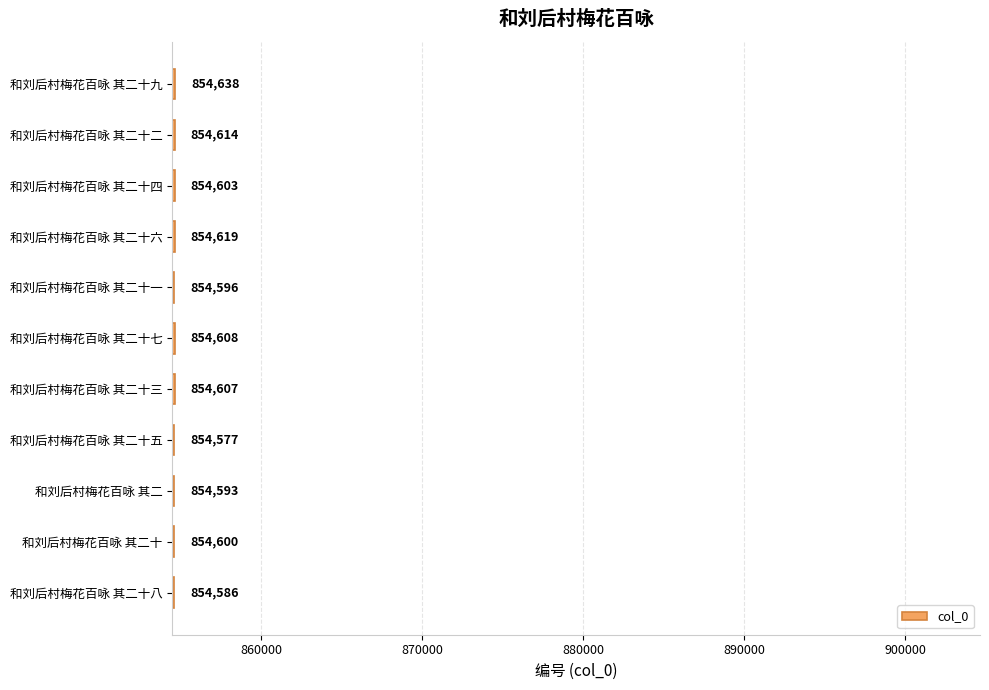

What is the smallest value displayed?

854577